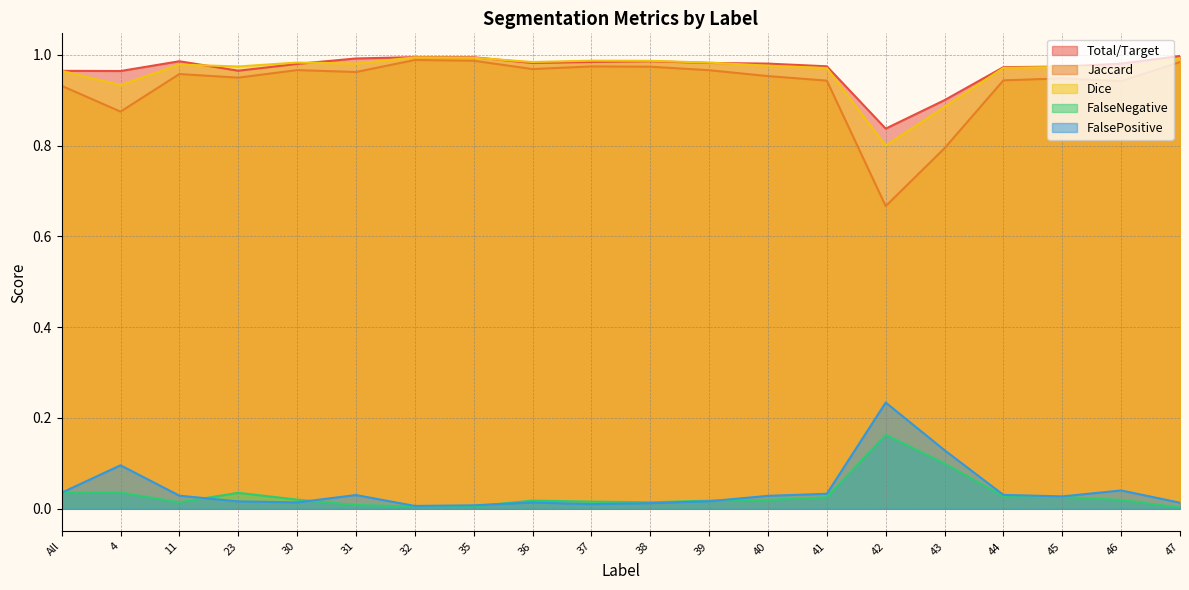

Rank the series by their maximum value, from highest to lowest.

Total/Target, Dice, Jaccard, FalsePositive, FalseNegative